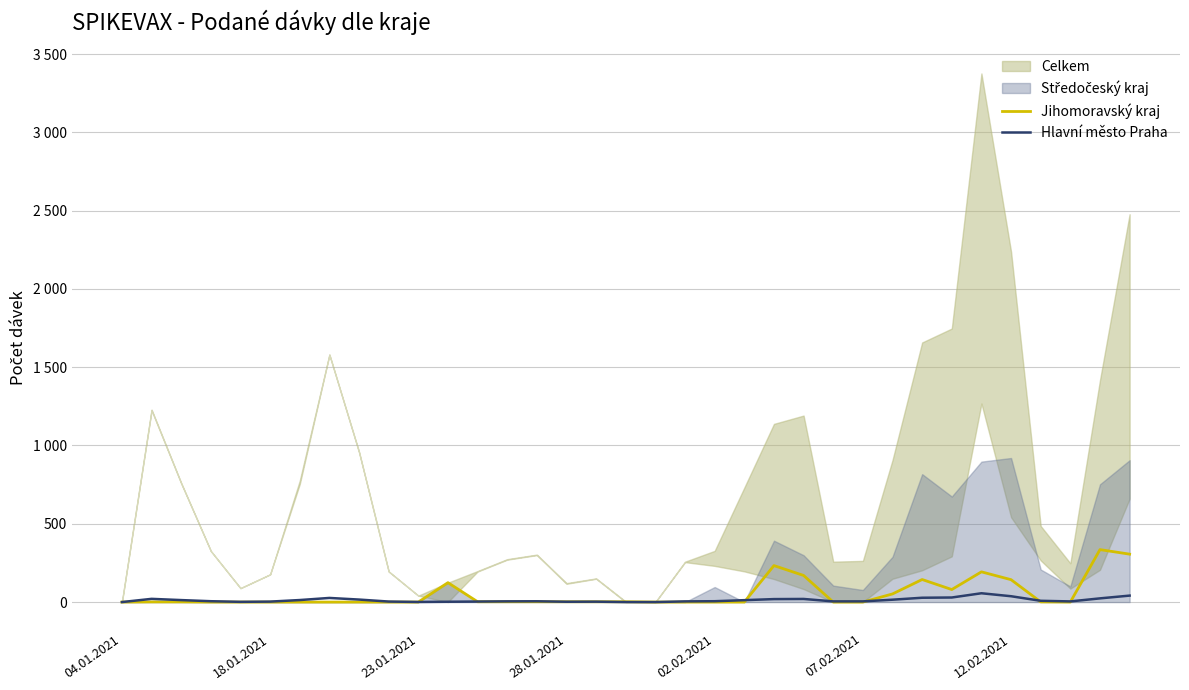

Where do Hlavní město Praha and Jihomoravský kraj first cross each other?

10 and 11